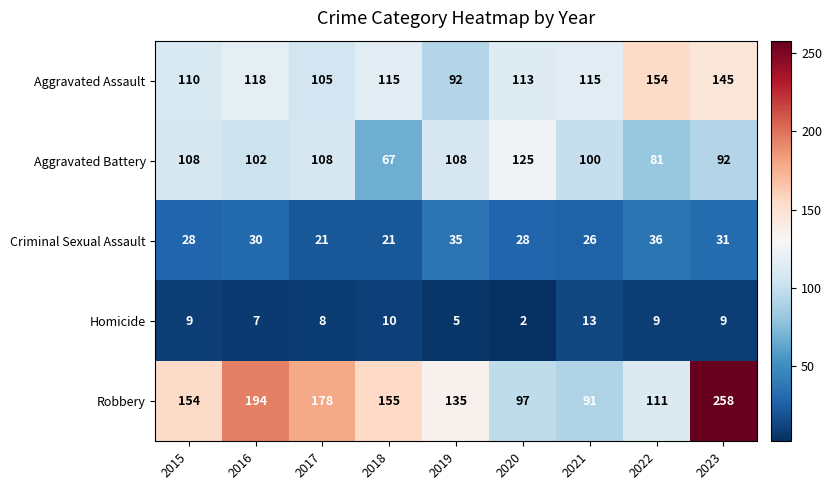

Where does the Aggravated Battery series first go above 102?

2015